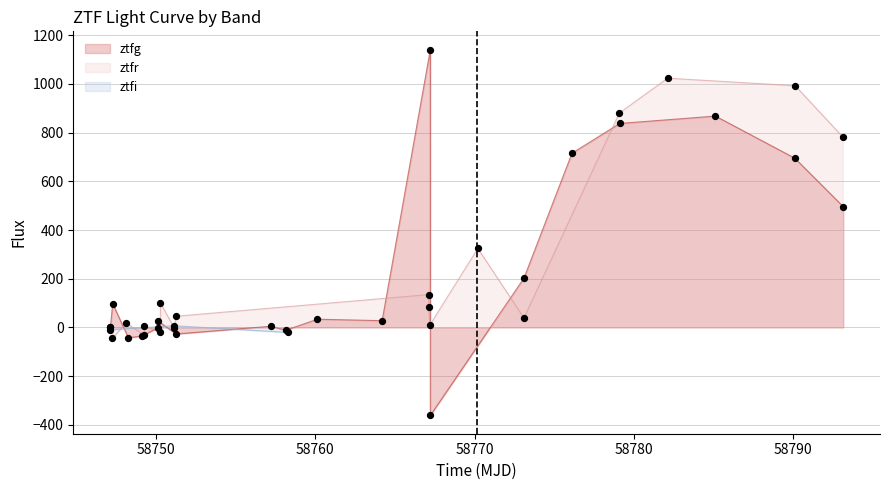

Which series reaches the minimum Y coordinate?

ztfg_flux